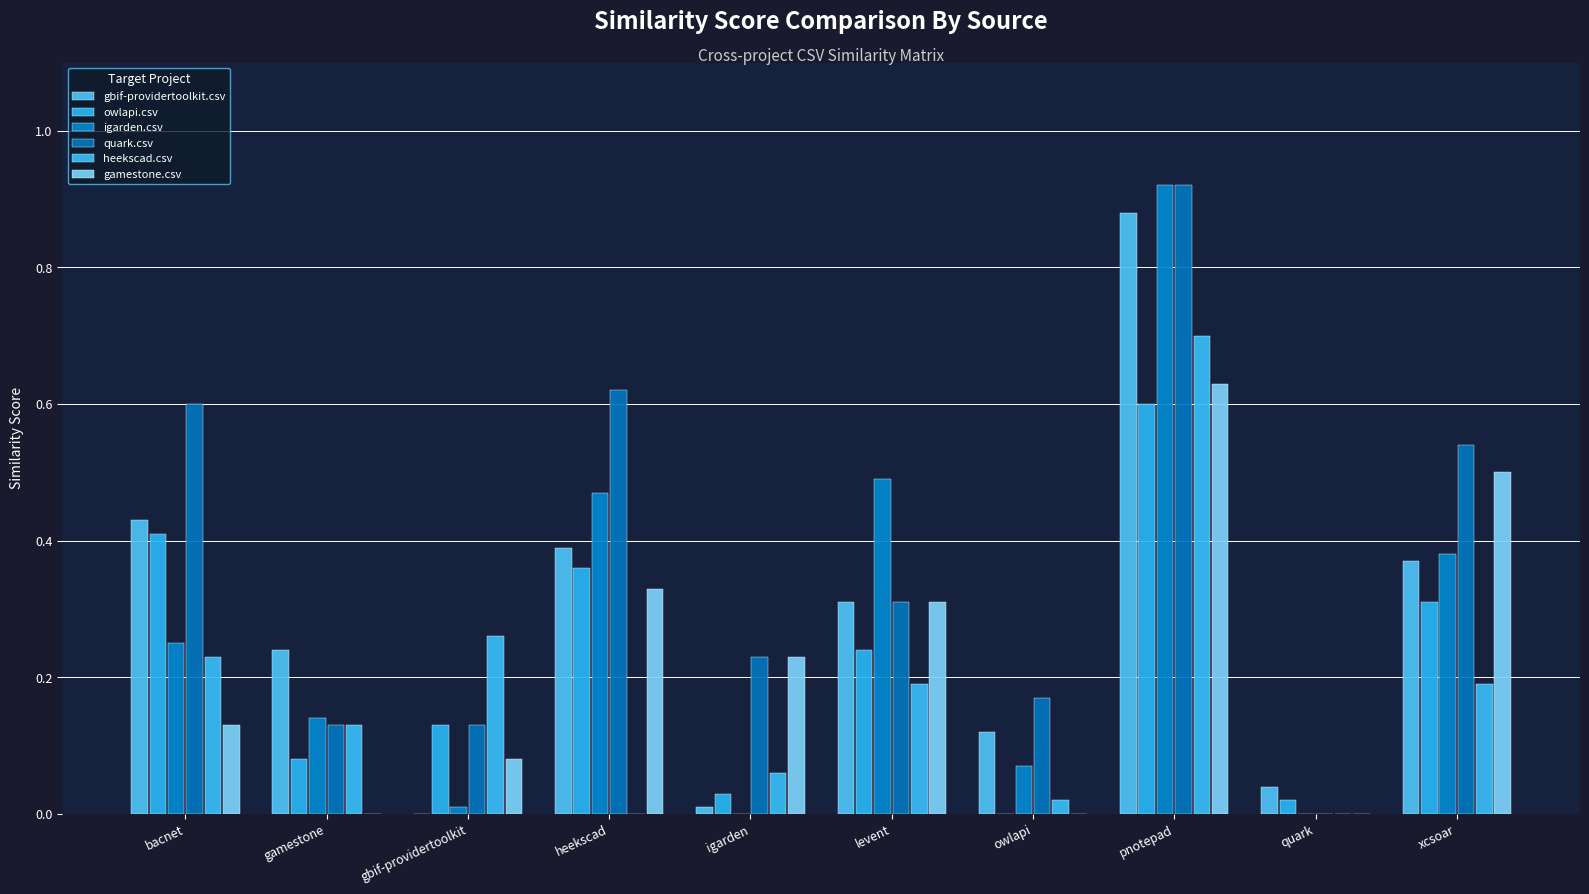

Is it true that owlapi.csv equals 0.4 at heekscad?

True